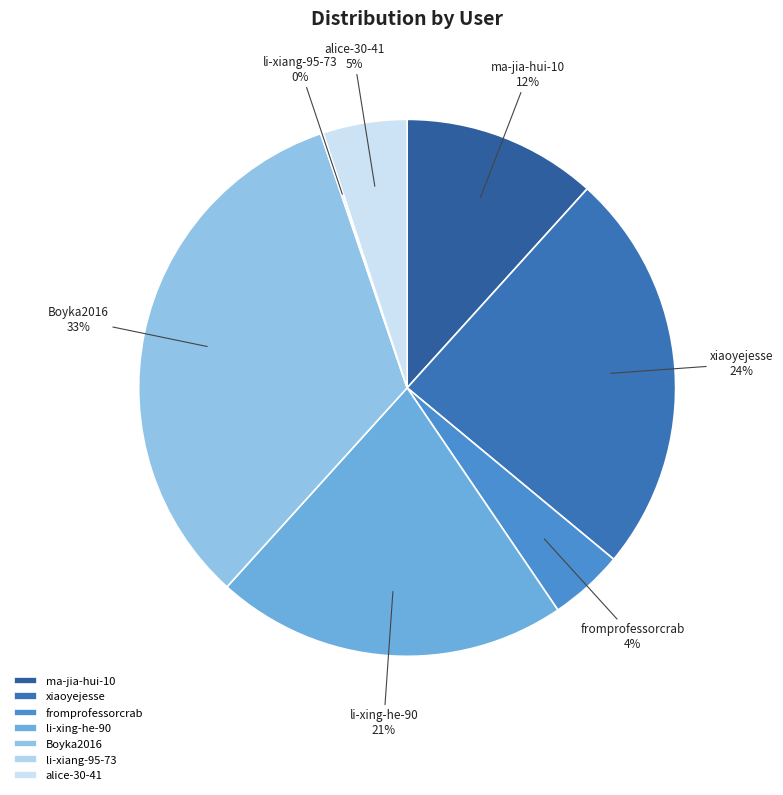

Combined, do Boyka2016 and ma-jia-hui-10 account for over 50%?

No